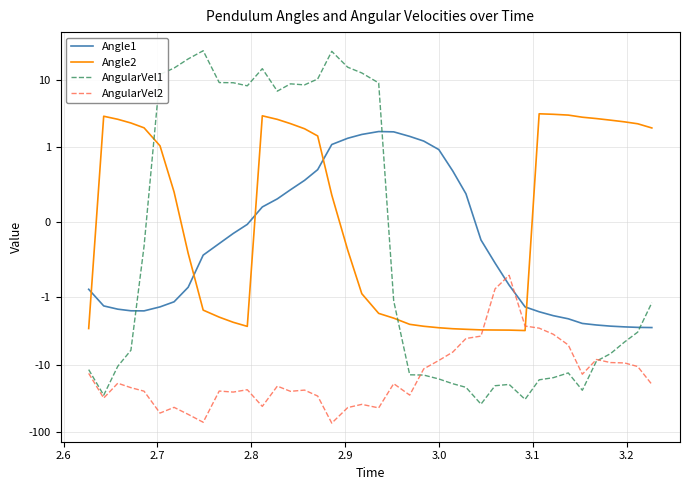

How many values in Angle2 are below zero?

19